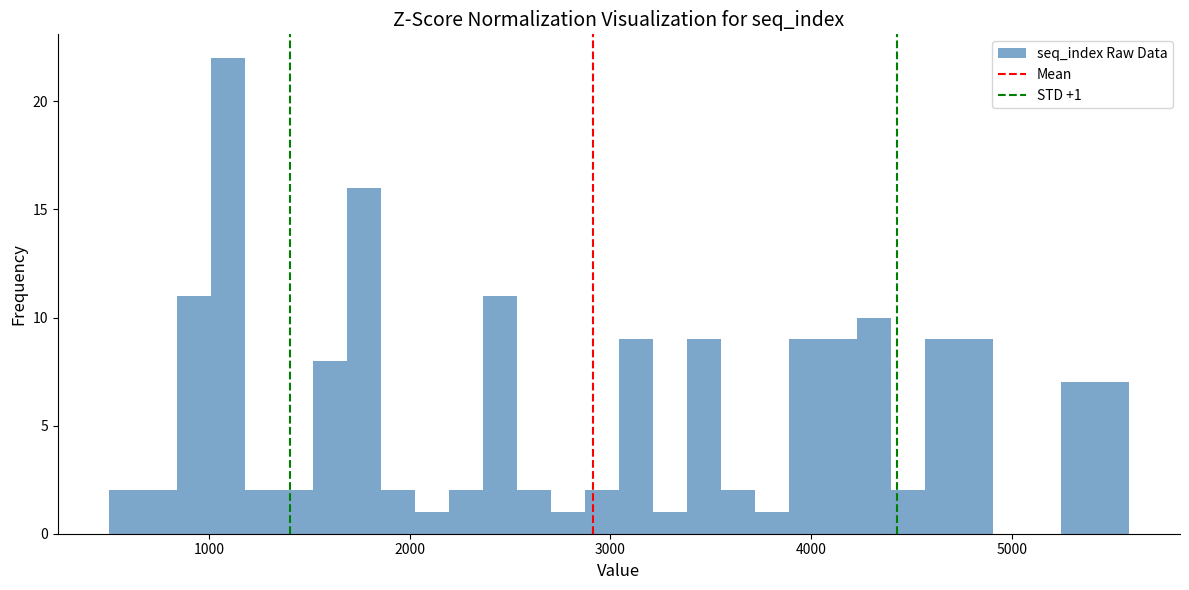

Read against the x-axis, roughly where is the centre of the tallest bar?

1100